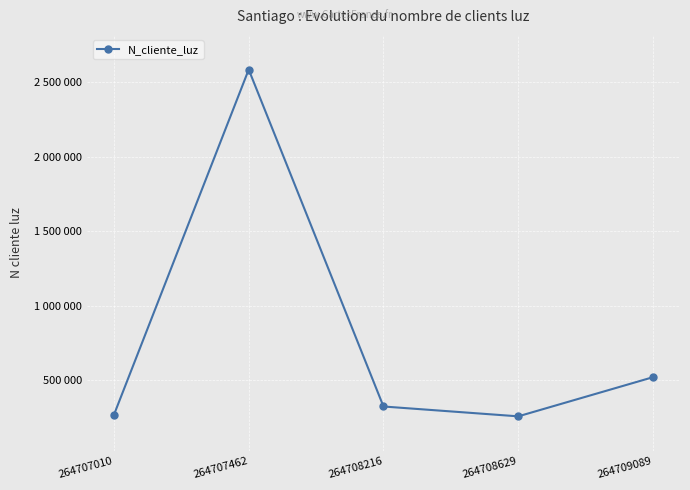

What is the smallest value displayed?

258663